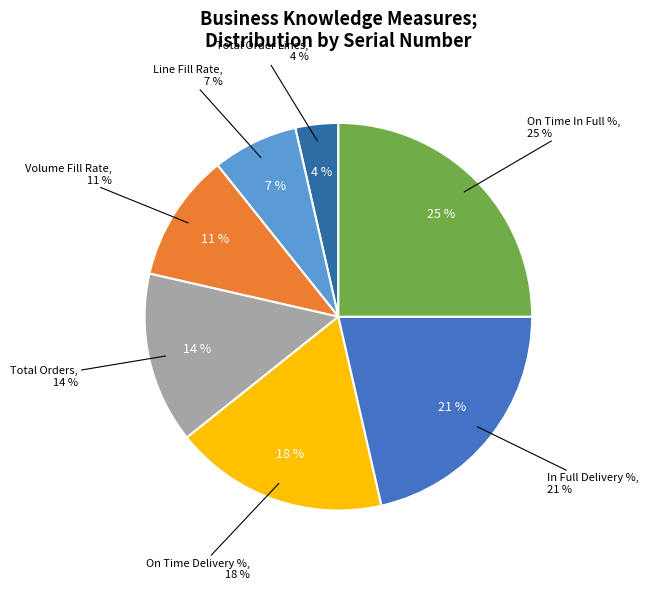

What percentage do On Time In Full % and Total Order Lines together represent?

28.6%